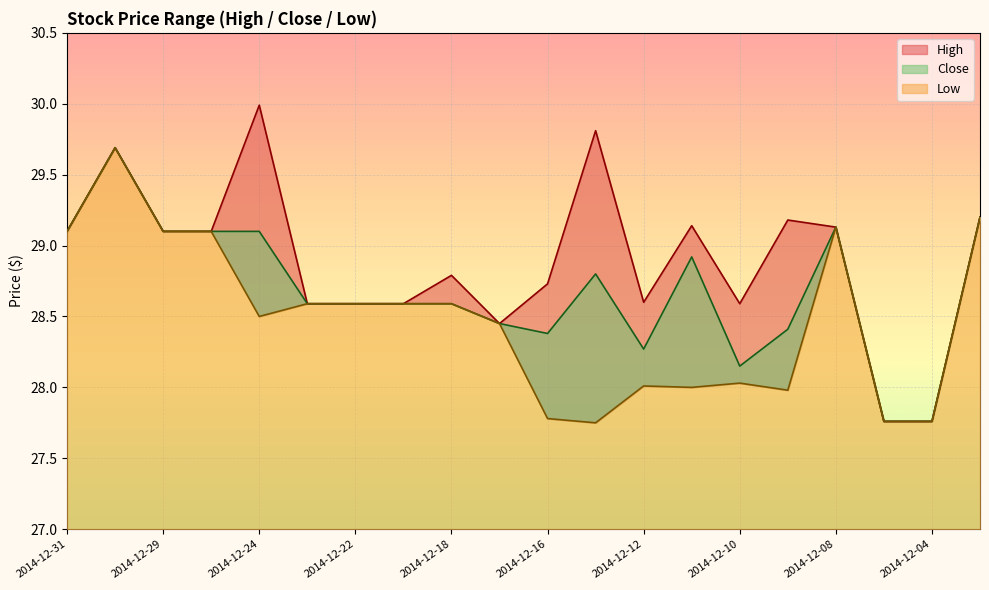

At which label does Low first exceed 28?

2014-12-31